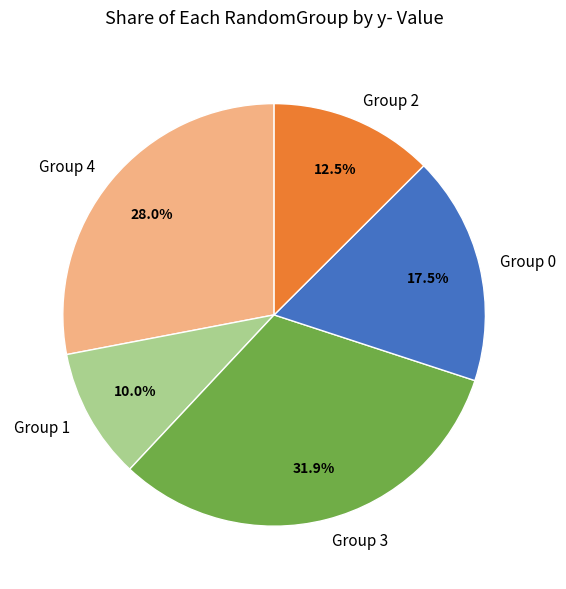

Is there a majority slice in this chart?

No